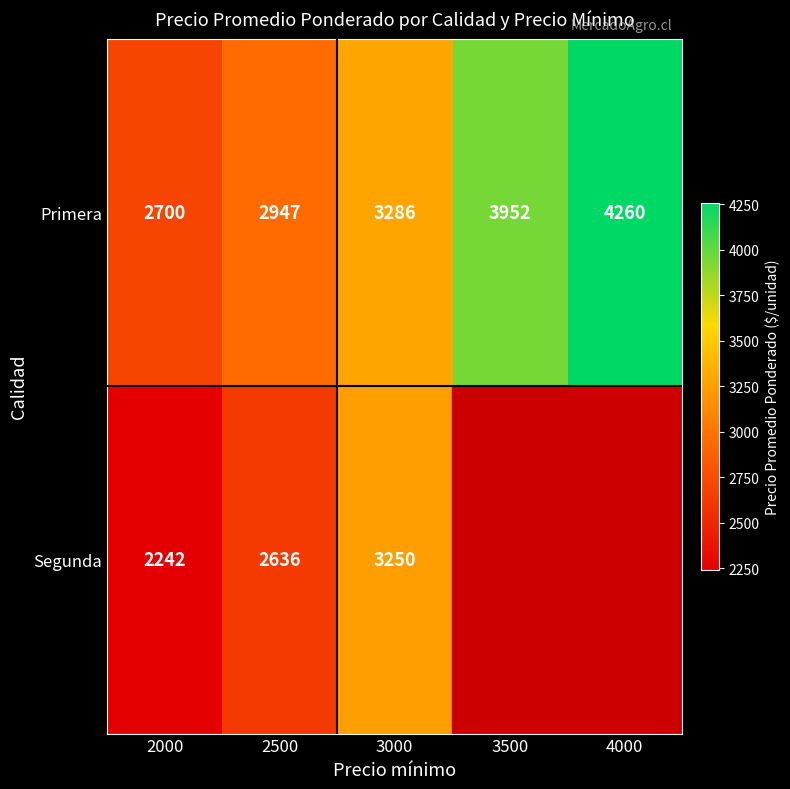

What is the spread (max minus min) of values at 3000?

36